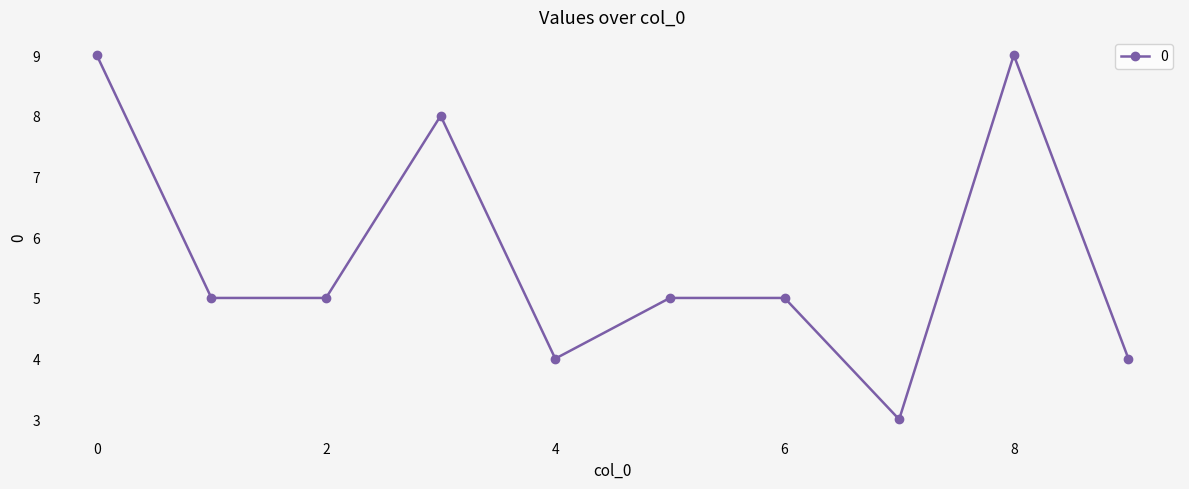

Reading right to left, extract all data points from this chart.

4	9	3	5	5	4	8	5	5	9